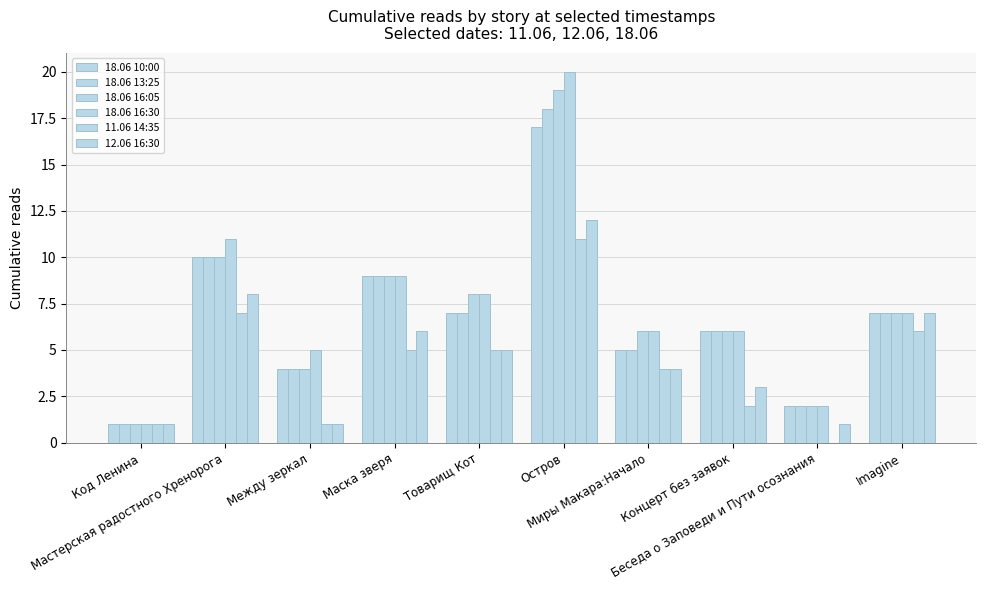

Are the bars grouped side by side (vs. stacked)?

Yes